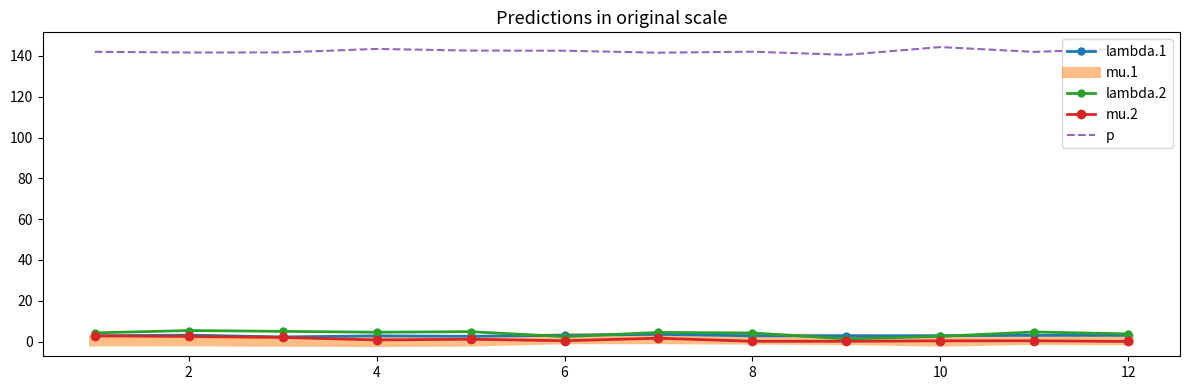

True or false: lambda.2 and p cross at least once.

False